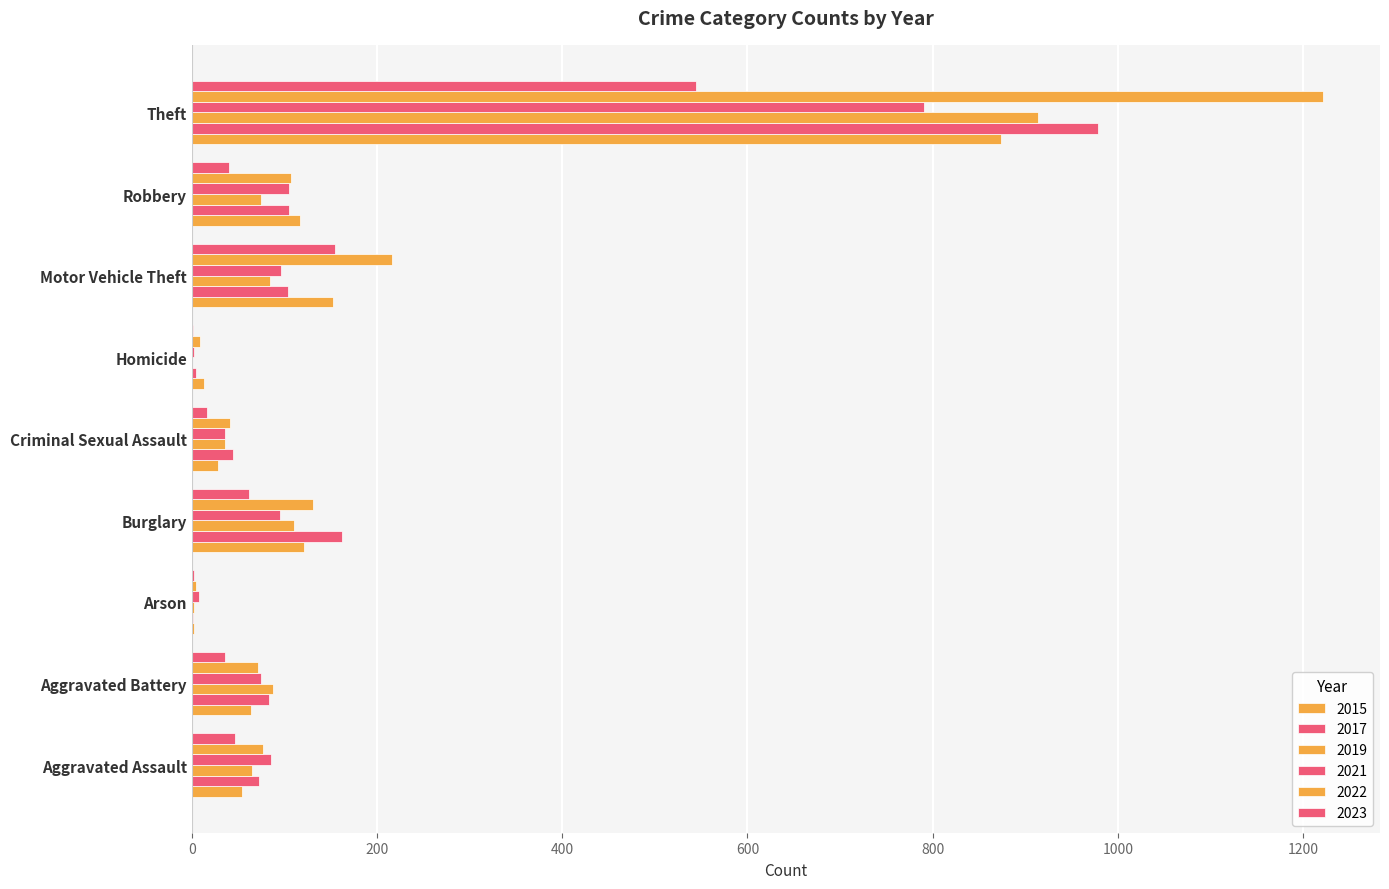

Where does the 2019 series first go above 75?

Aggravated Battery